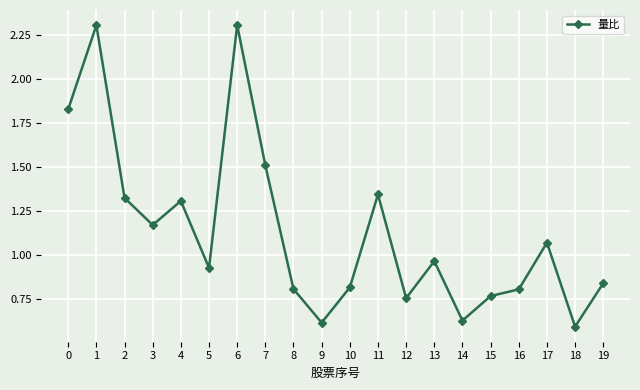

What is the value of the 8th point from the left?

1.5